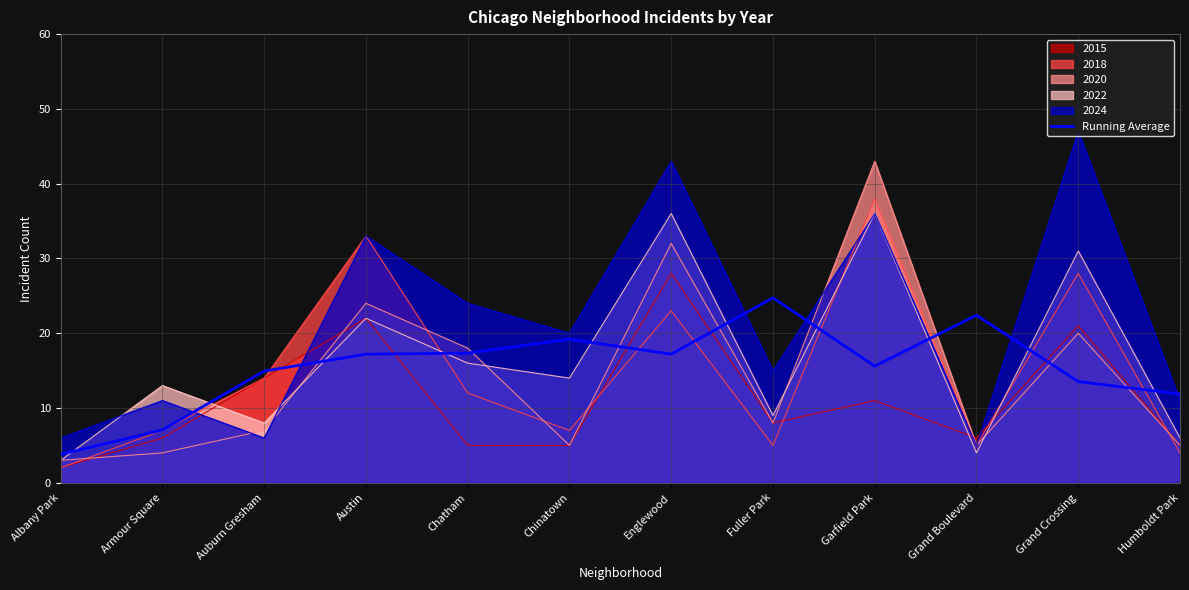

What is the approximate value of 2018 at Grand Boulevard?

5.0